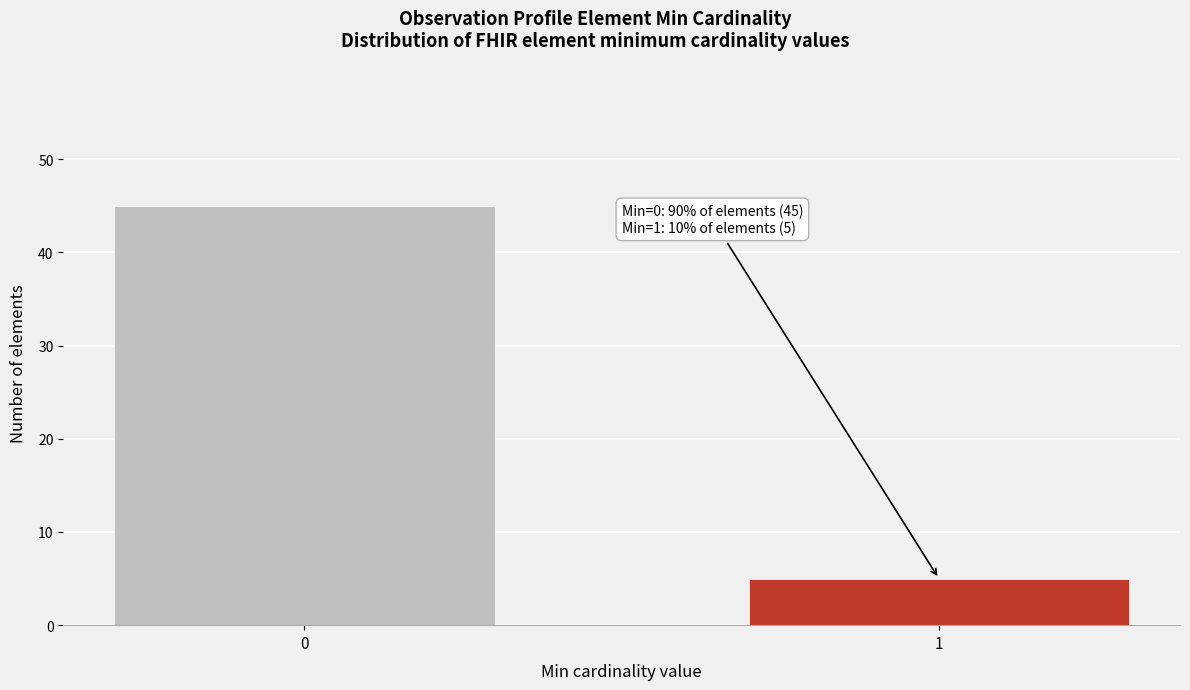

Reading right to left, transcribe all the data shown in this chart.

5	45